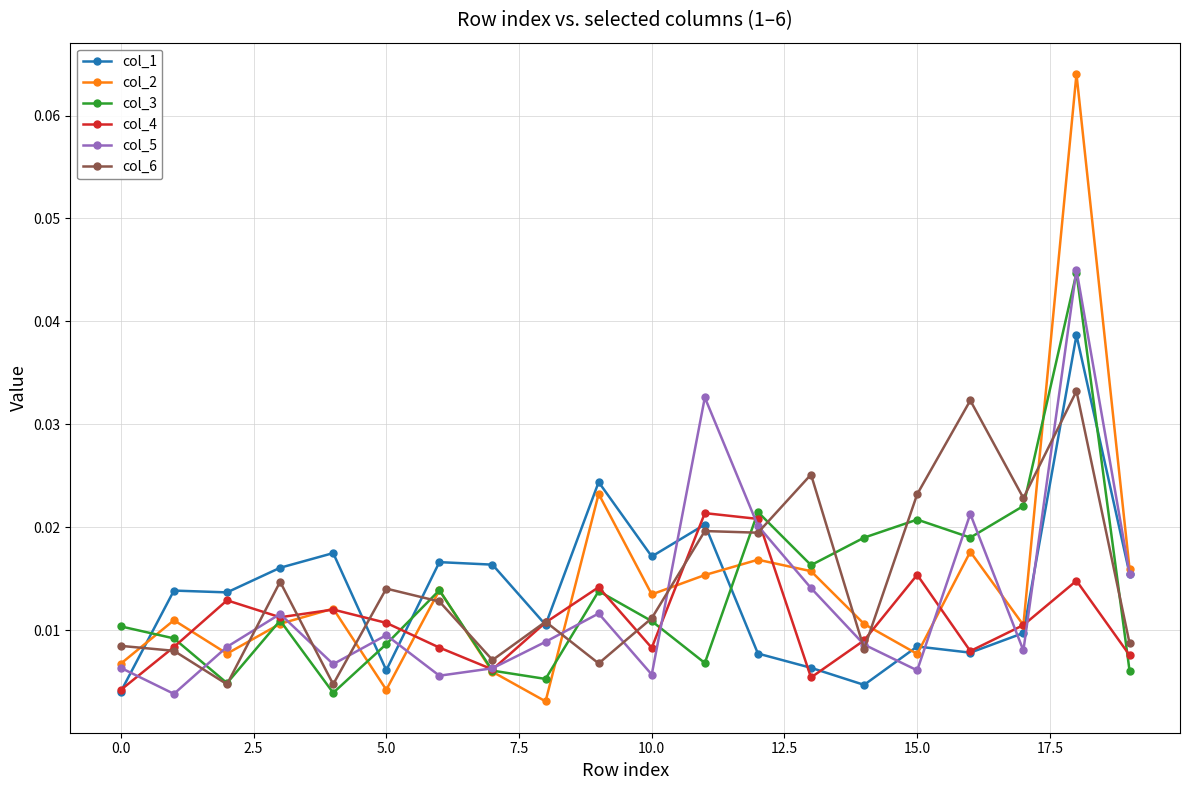

True or false: col_2 has more than 2 points higher than both neighbors.

True